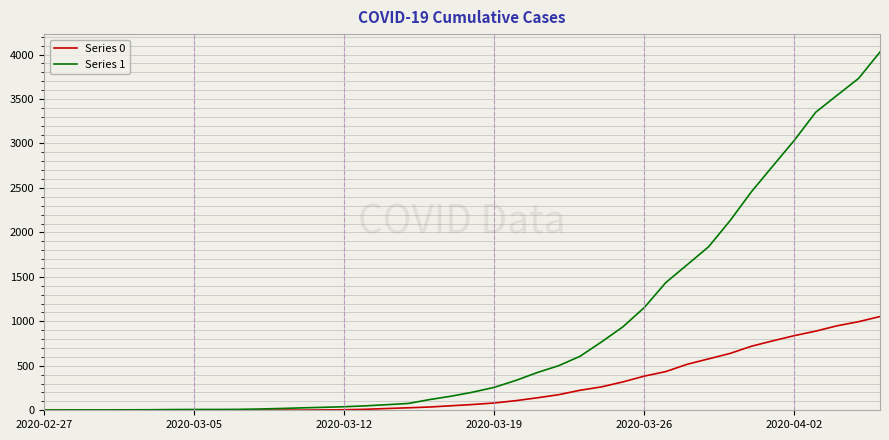

How many lines are shown in the chart?

2